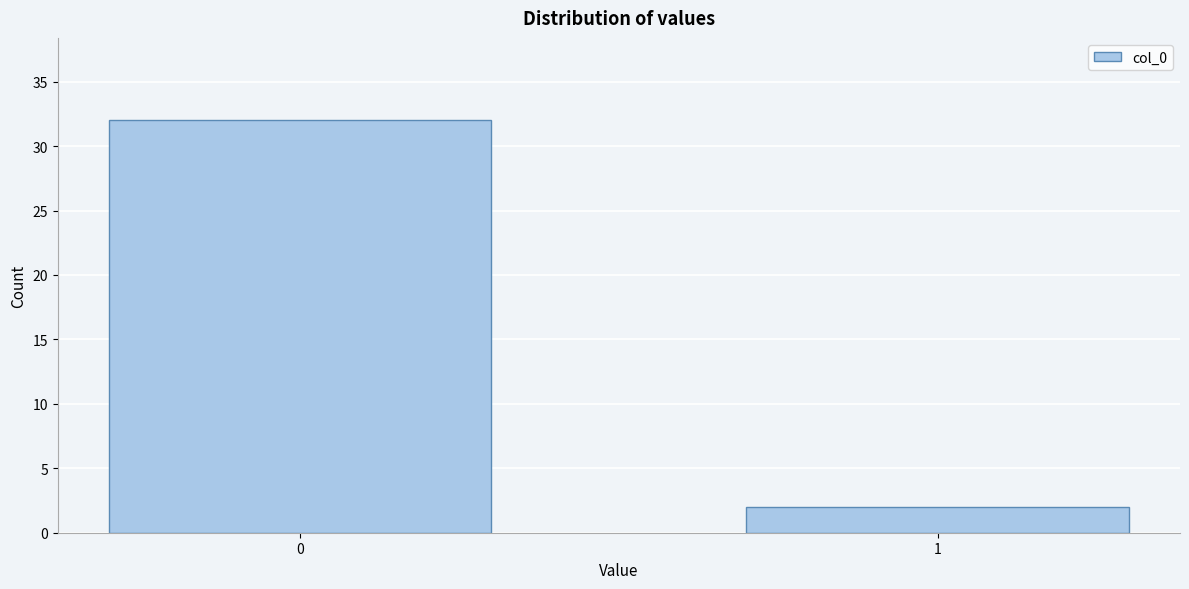

Reading left to right, extract all data points from this chart.

32	2